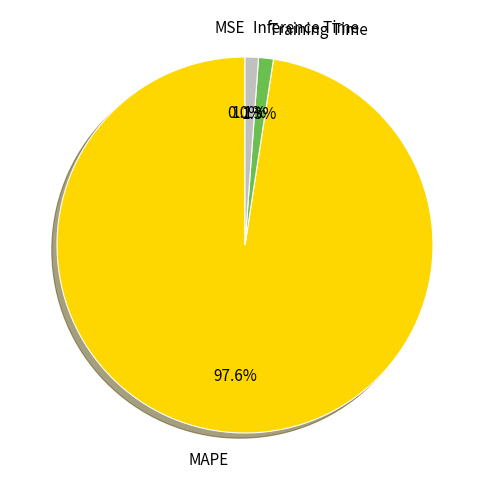

To the nearest percent, what is the difference between the largest and smallest slice percentages?

98%